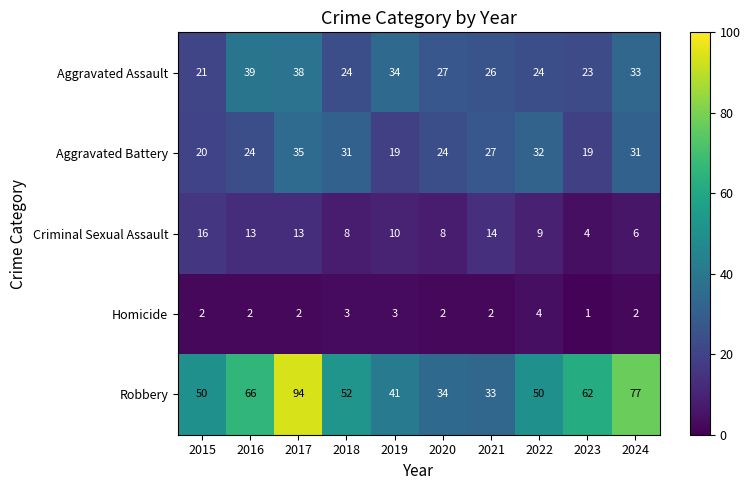

Count the number of data series in this chart.

5